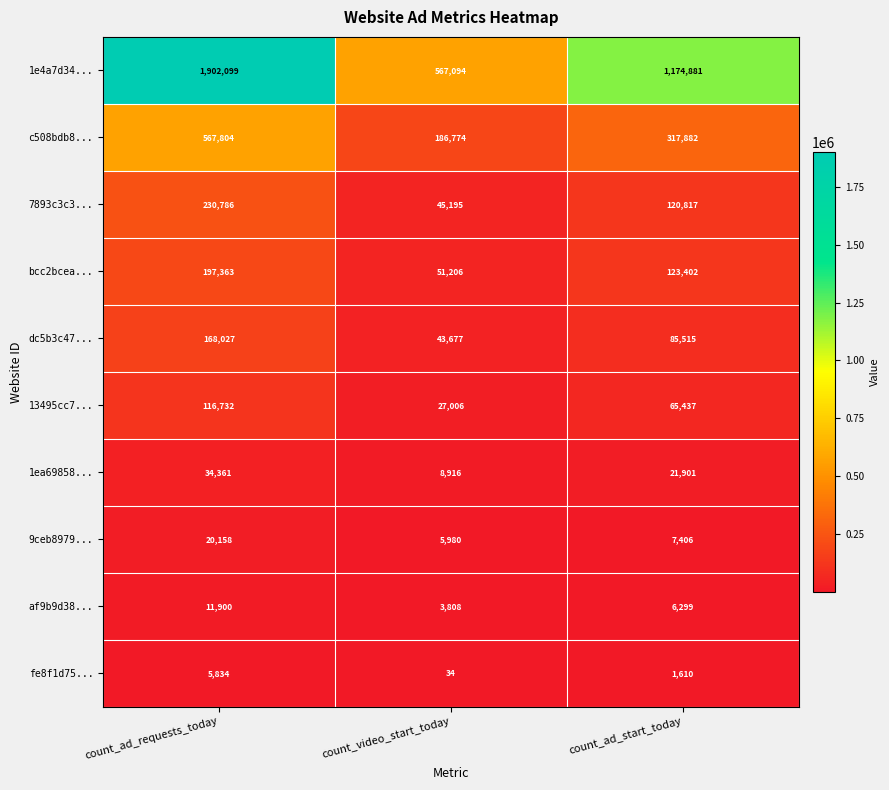

Which series changed the most between count_ad_requests_today and count_video_start_today?

1e4a7d34...